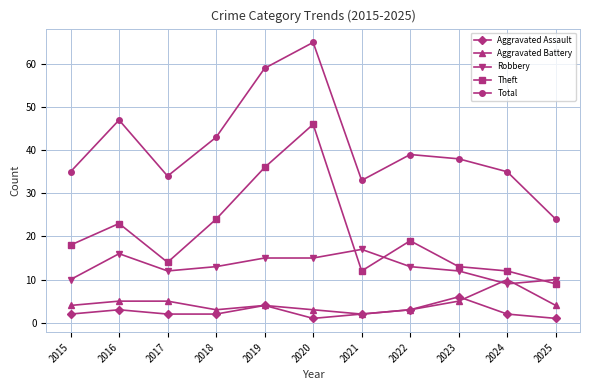

Reading left to right, transcribe all the data shown in this chart.

Aggravated Assault: 2015=2	2016=3	2017=2	2018=2	2019=4	2020=1	2021=2	2022=3	2023=6	2024=2	2025=1
Aggravated Battery: 2015=4	2016=5	2017=5	2018=3	2019=4	2020=3	2021=2	2022=3	2023=5	2024=10	2025=4
Robbery: 2015=10	2016=16	2017=12	2018=13	2019=15	2020=15	2021=17	2022=13	2023=12	2024=9	2025=10
Theft: 2015=18	2016=23	2017=14	2018=24	2019=36	2020=46	2021=12	2022=19	2023=13	2024=12	2025=9
Total: 2015=35	2016=47	2017=34	2018=43	2019=59	2020=65	2021=33	2022=39	2023=38	2024=35	2025=24